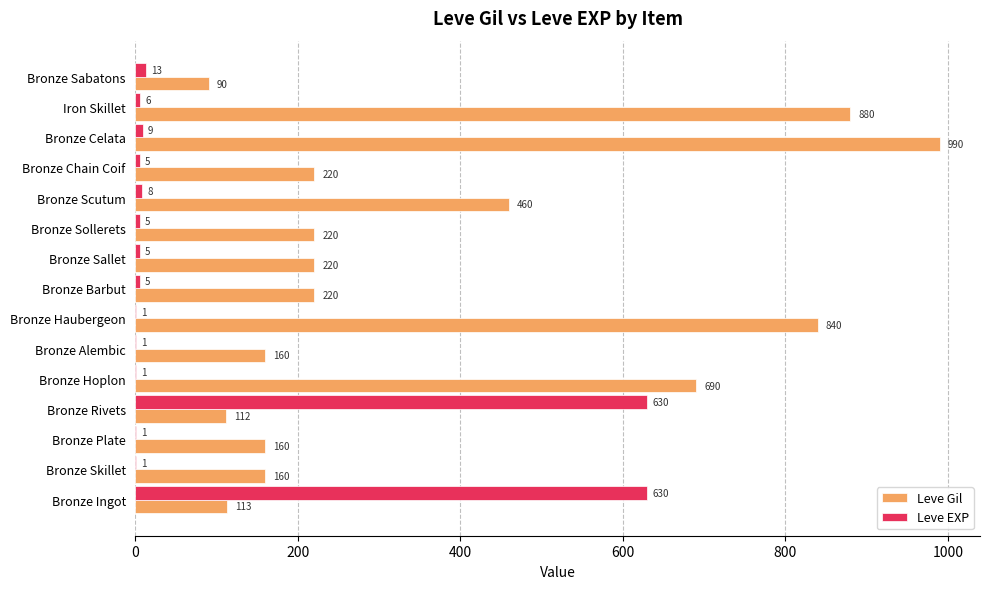

What is the approximate value of Leve Gil at Bronze Haubergeon?

840